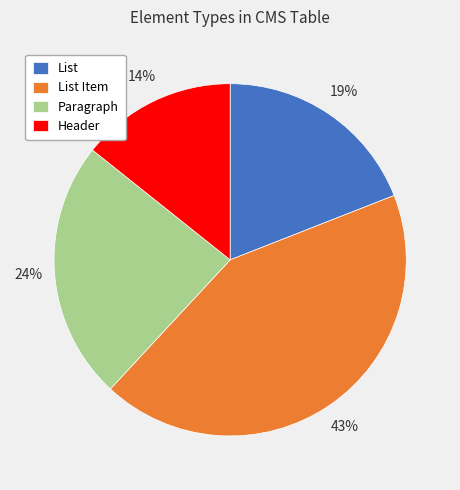

Rank the categories by value from lowest to highest.

Header, List, Paragraph, List Item